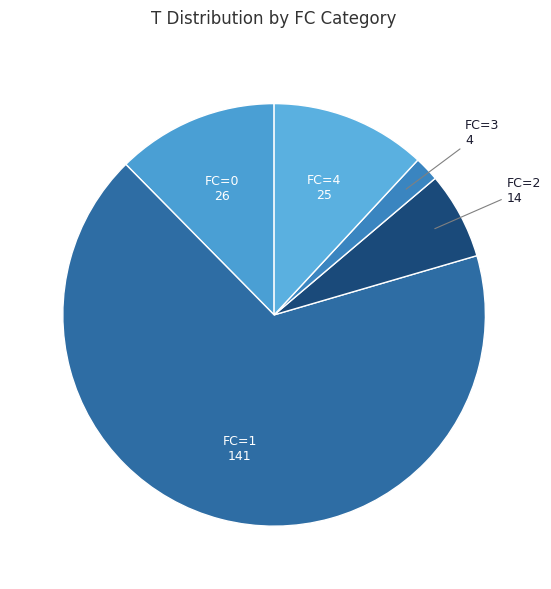

How many slices are in this pie chart?

5